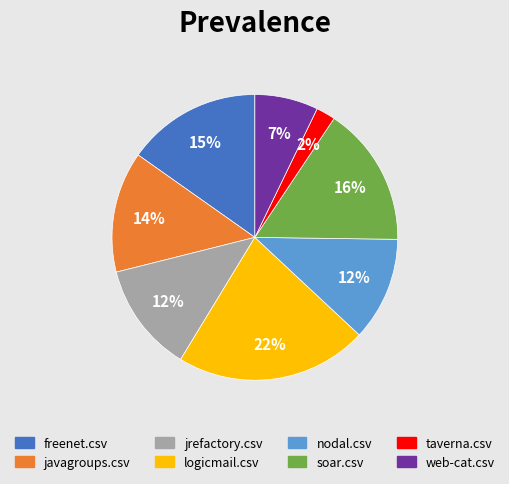

What percentage is the freenet.csv slice, to the nearest percent?

15%